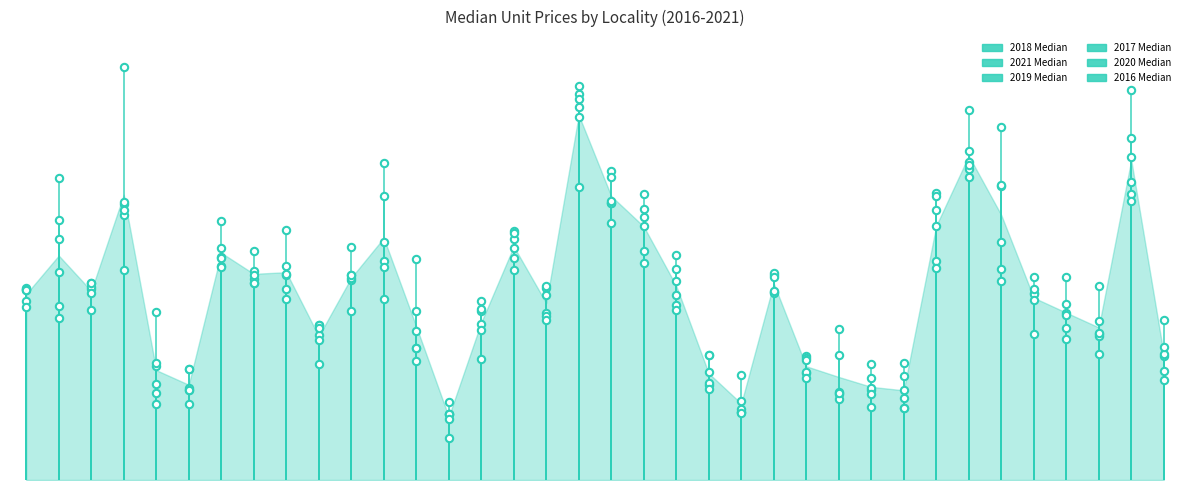

Which series contains the lowest Y value?

2017 Median